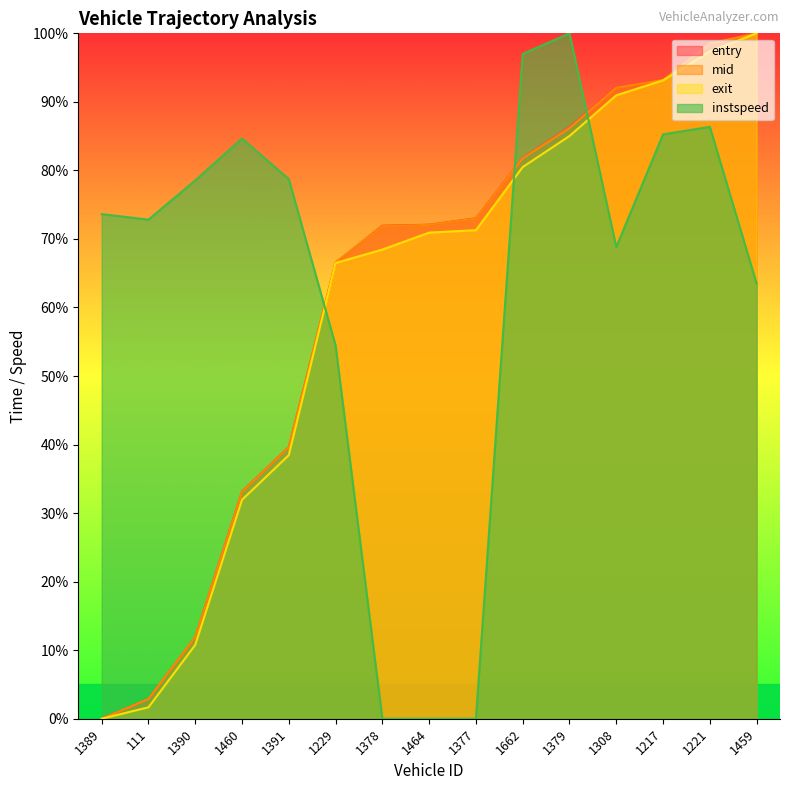

What is the total value across all series at 1459?

363.5